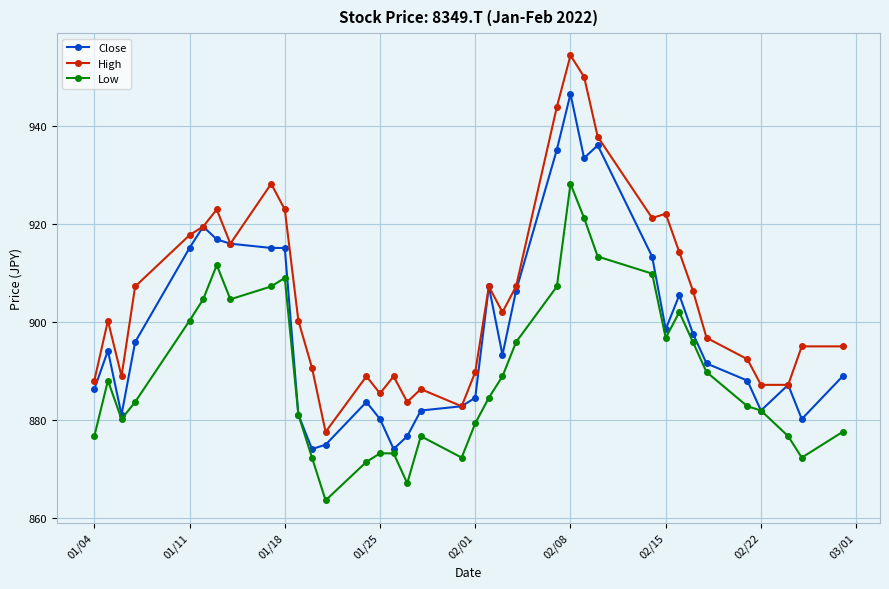

What is the greatest value displayed?

954.3